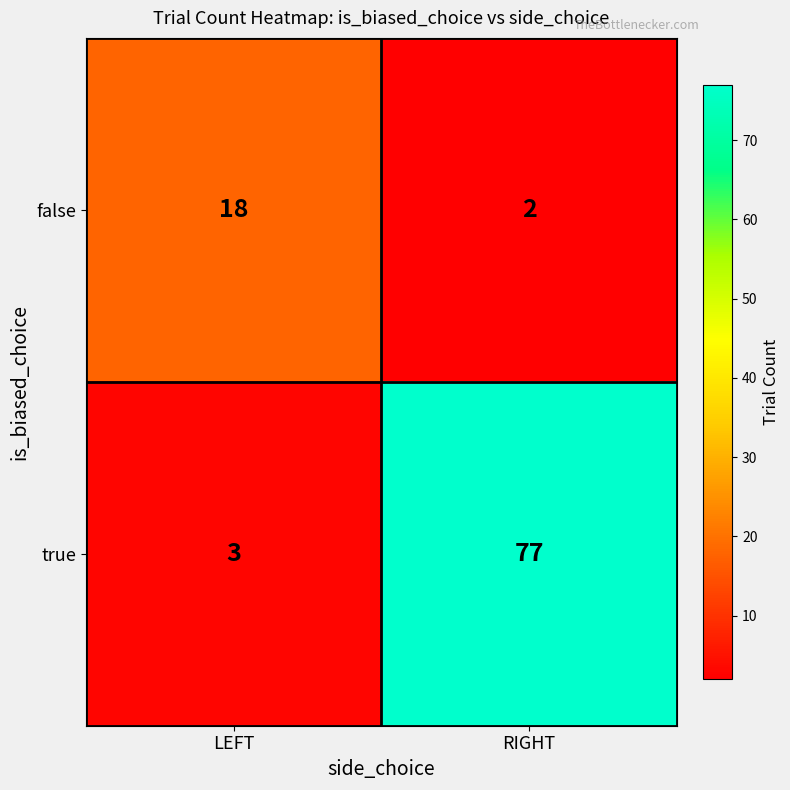

What is the sum of the true values at LEFT and RIGHT?

80